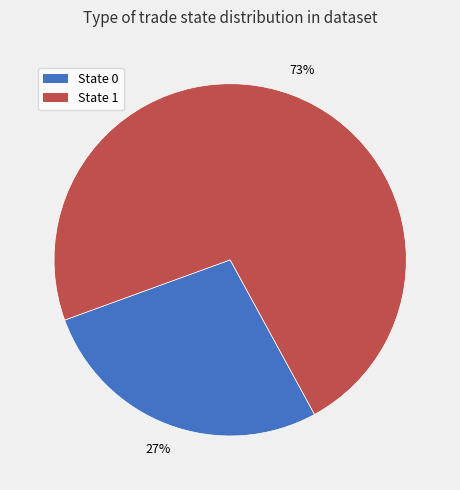

To the nearest percent, what is the average slice percentage?

50%